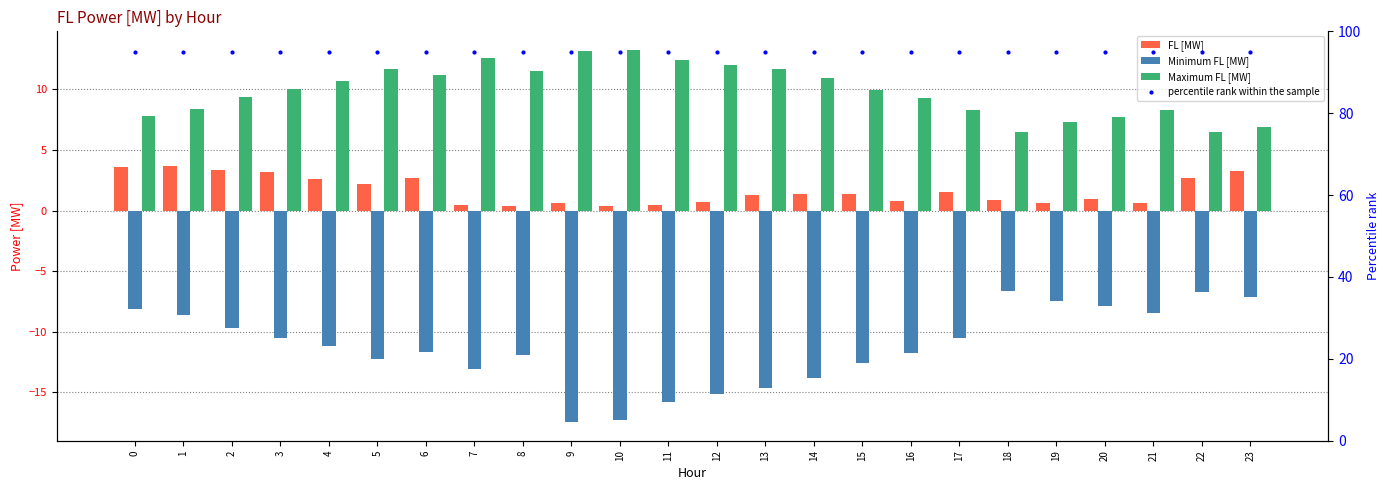

At which category is the sum across all series the highest?

1